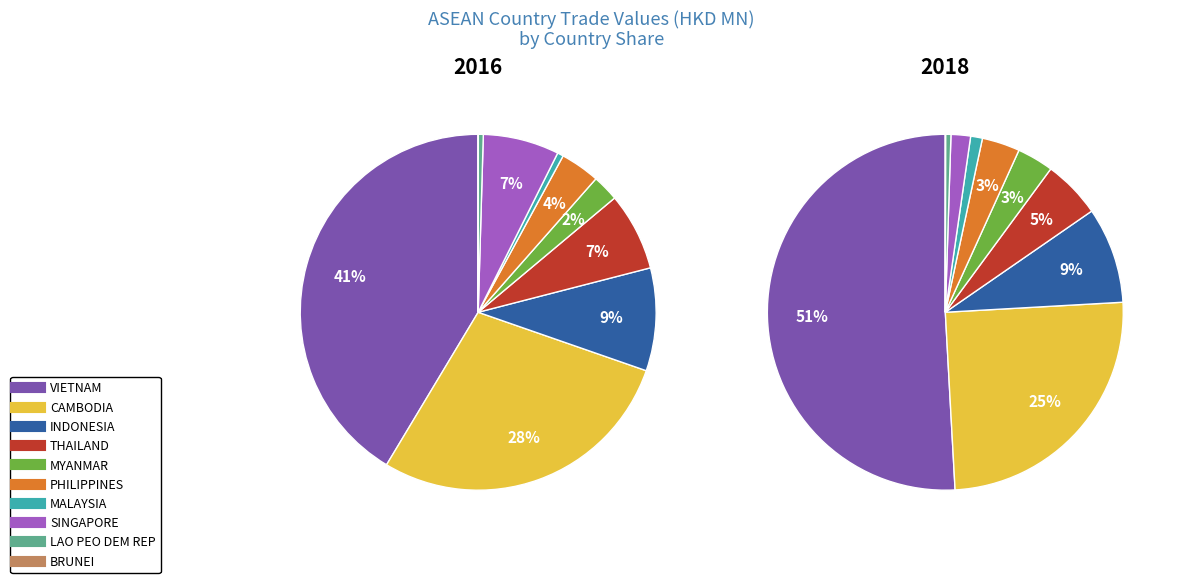

Combined, what portion of the pie is MYANMAR and THAILAND?

9.5%